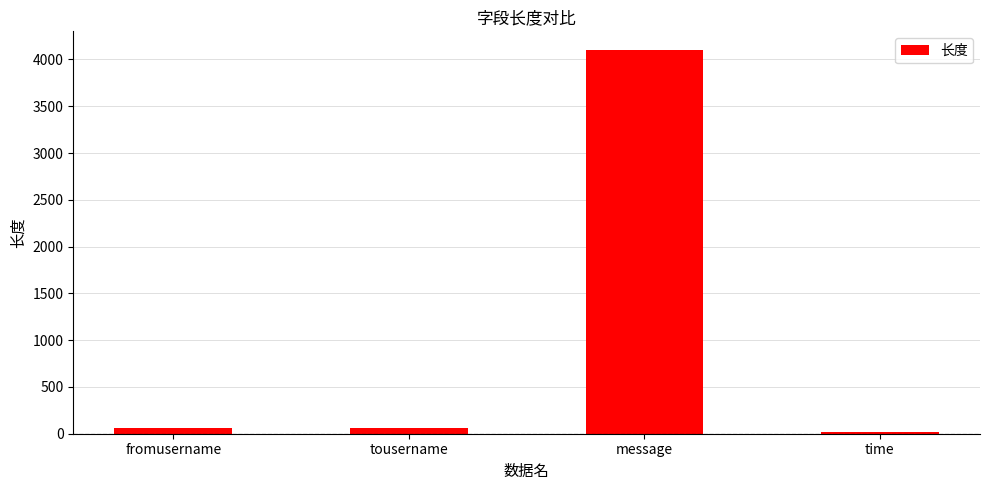

What is the maximum value shown in the chart?

4096